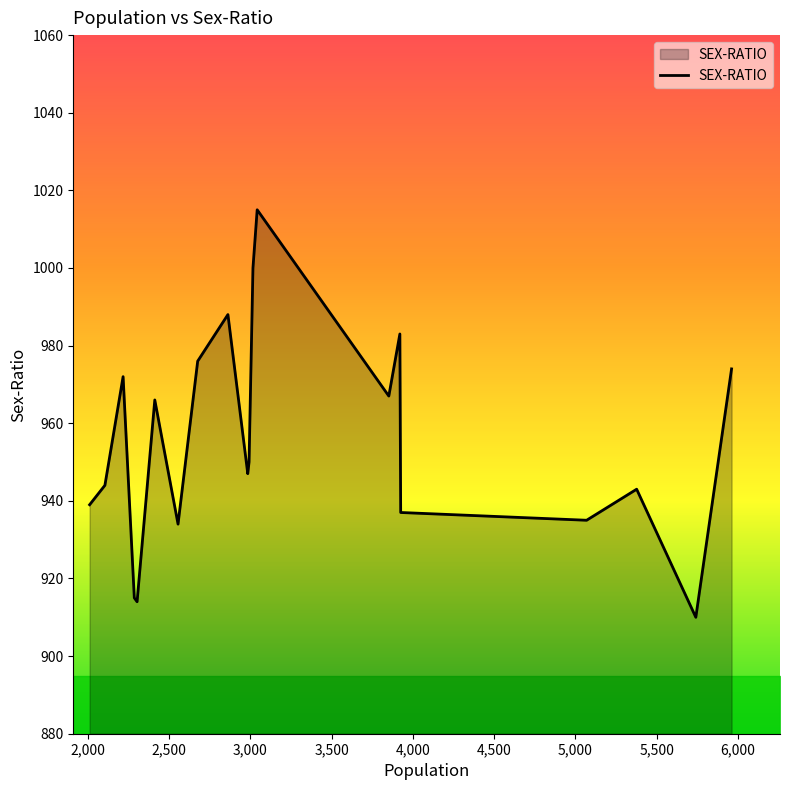

What is the greatest value displayed?

1015